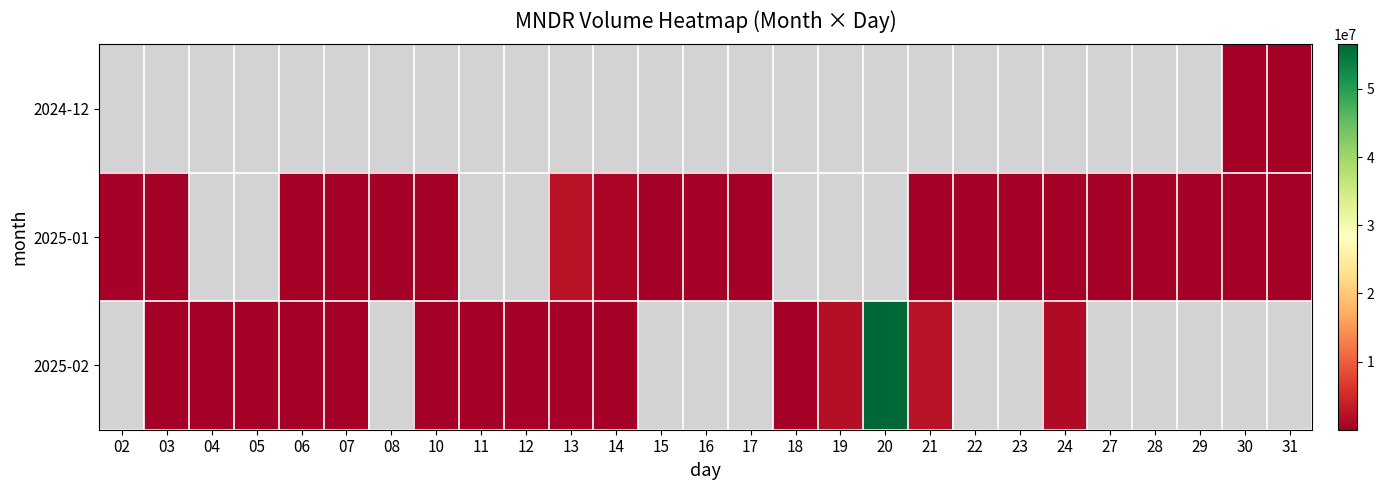

What is the difference between the 2025-02 values at 12 and 14?

374934.0